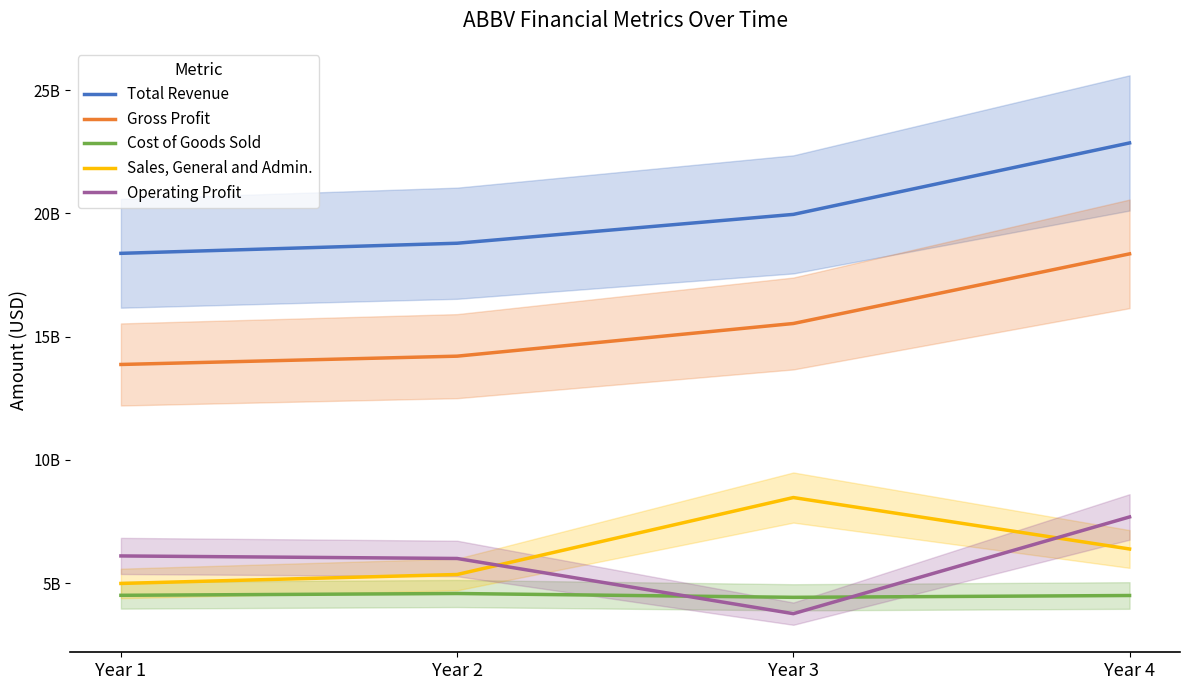

Reading right to left, what are all the values shown in this chart?

Total Revenue: Year 4=22859000000	Year 3=19960000000	Year 2=18790000000	Year 1=18380000000
Gross Profit: Year 4=18359000000	Year 3=15534000000	Year 2=14209000000	Year 1=13872000000
Cost of Goods Sold: Year 4=4500000000	Year 3=4426000000	Year 2=4581000000	Year 1=4508000000
Sales, General and Admin.: Year 4=6387000000	Year 3=8474000000	Year 2=5352000000	Year 1=4989000000
Operating Profit: Year 4=7687000000	Year 3=3763000000	Year 2=6002000000	Year 1=6105000000